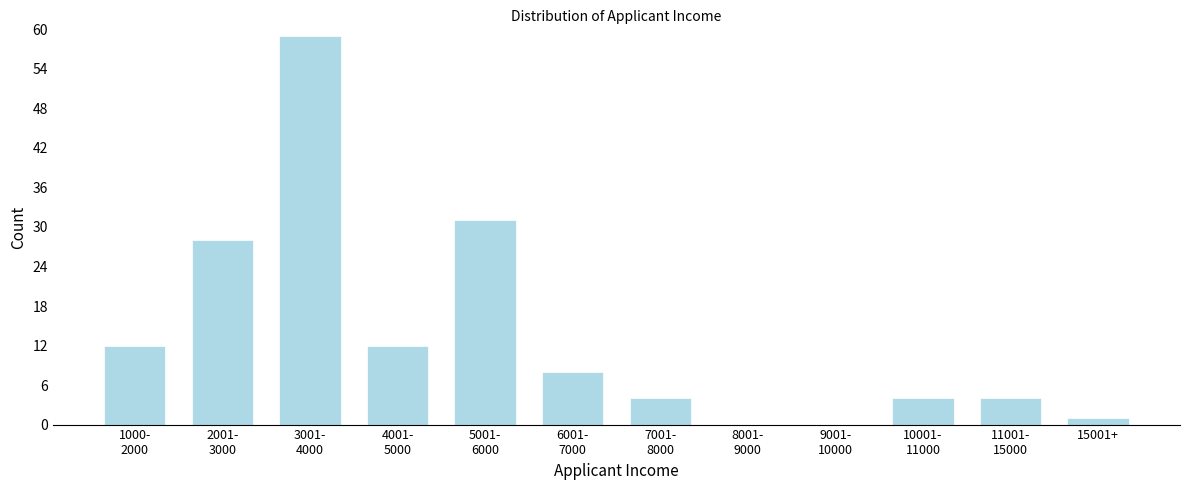

What is the maximum value shown in the chart?

59